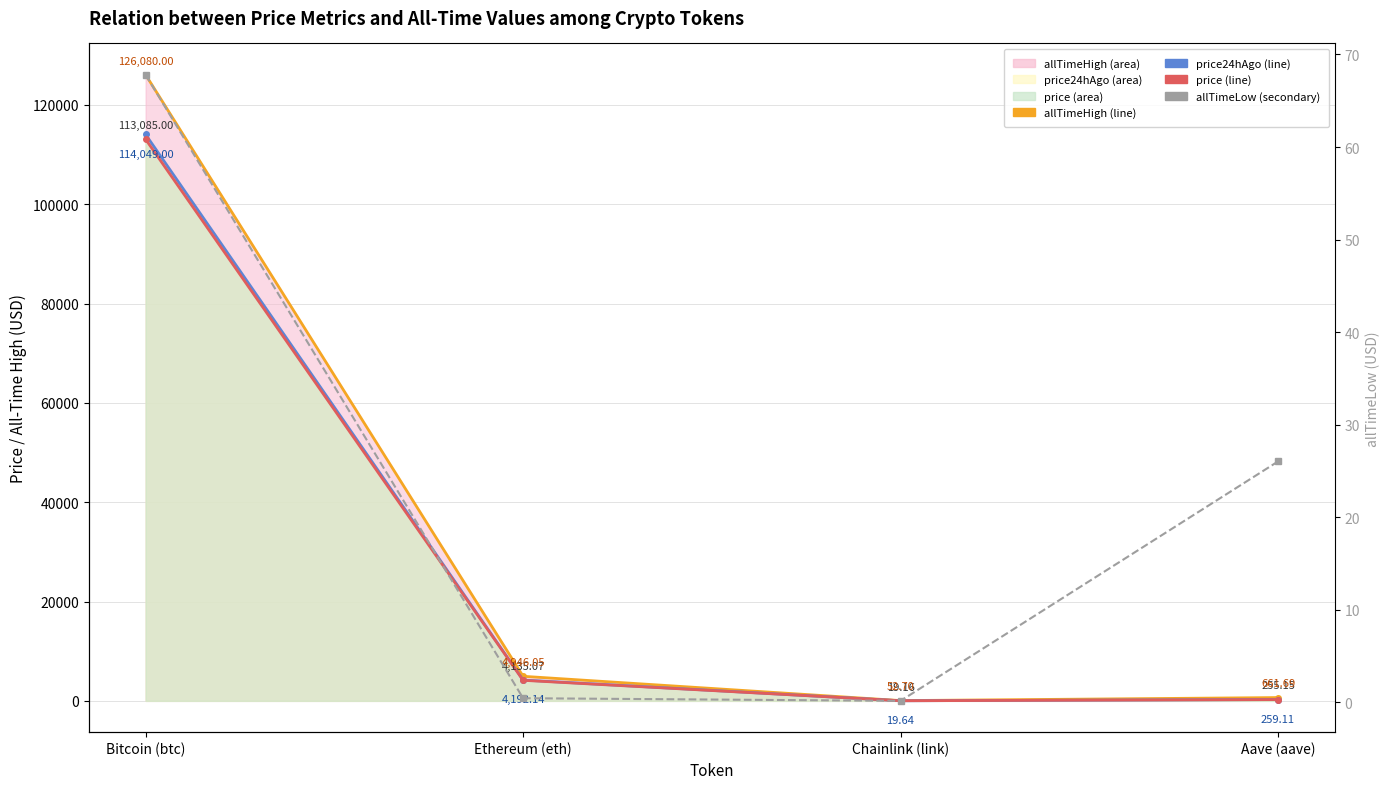

At which category does the chart reach its peak across all series?

Bitcoin (btc)